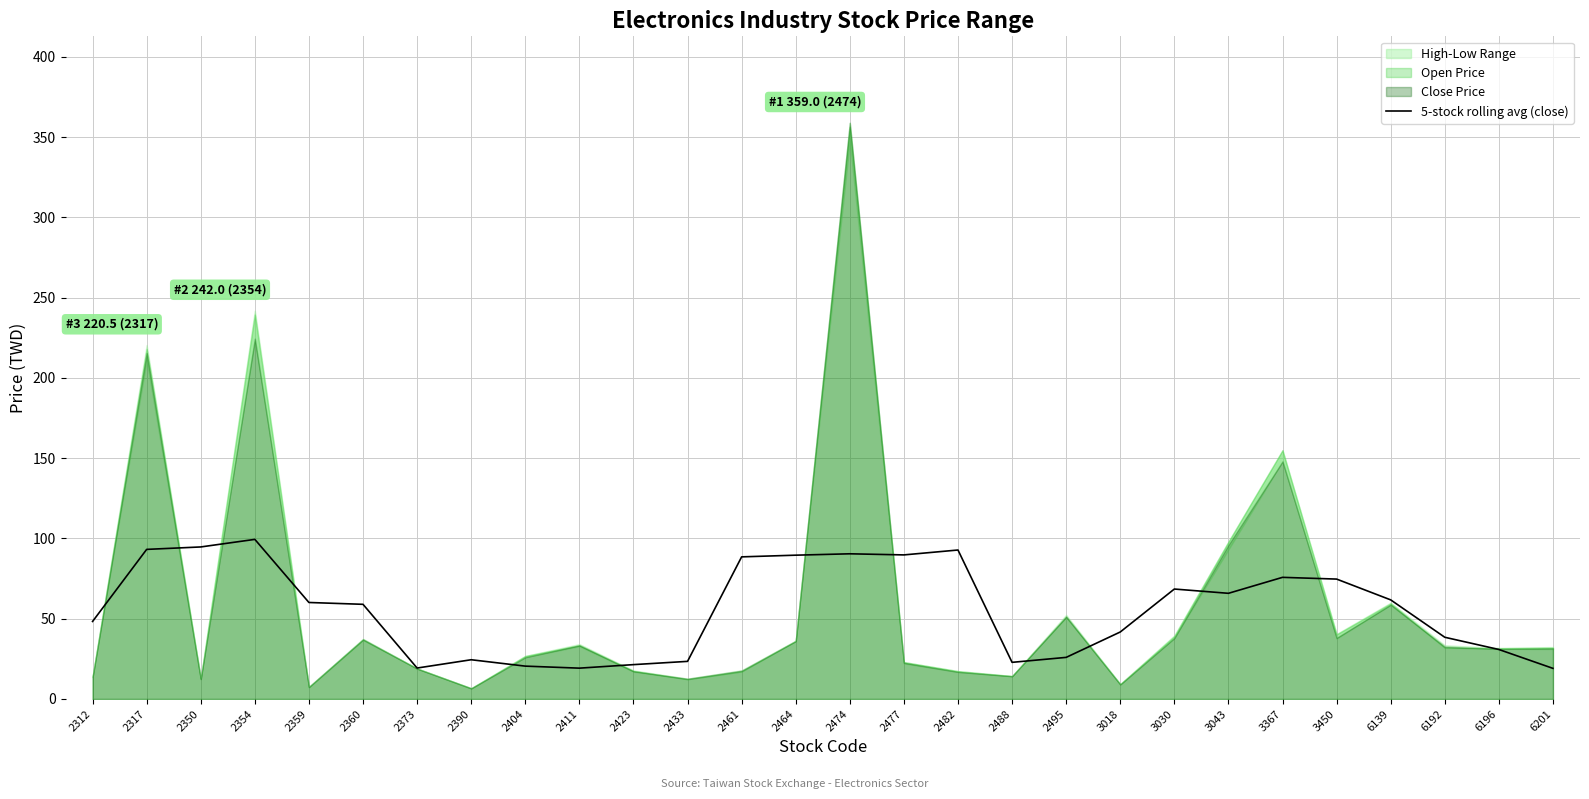

Read the value at 2411.

19.2